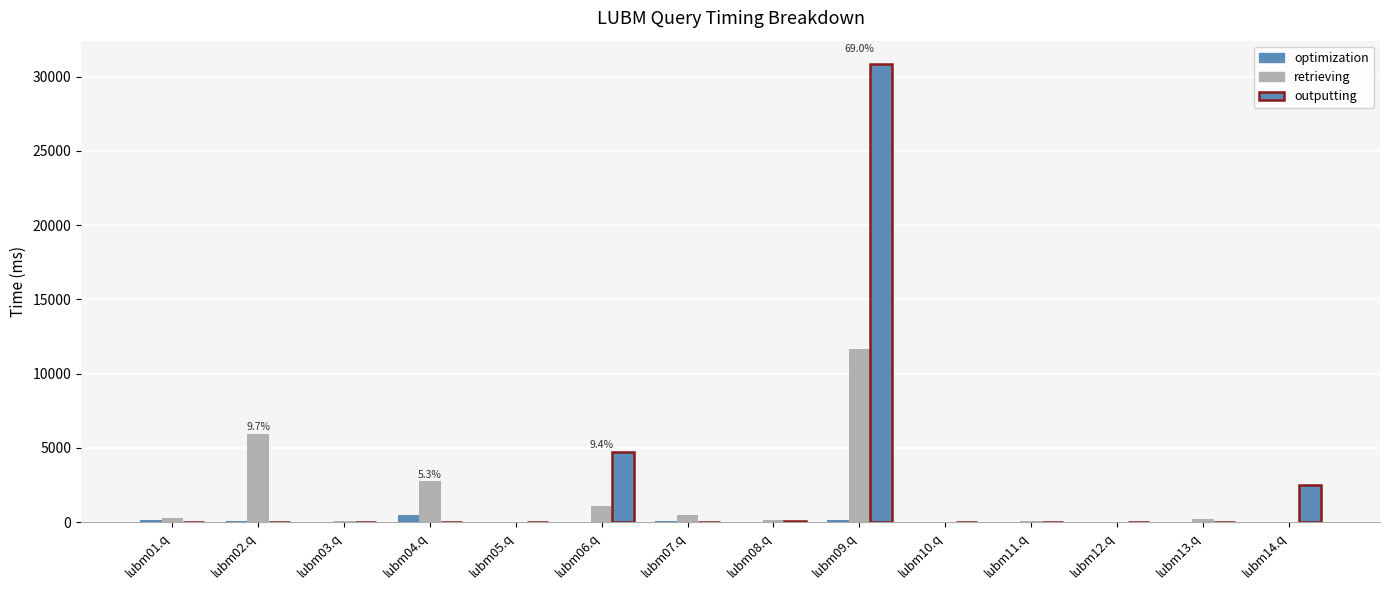

What is the highest value of the optimization series?

465.5